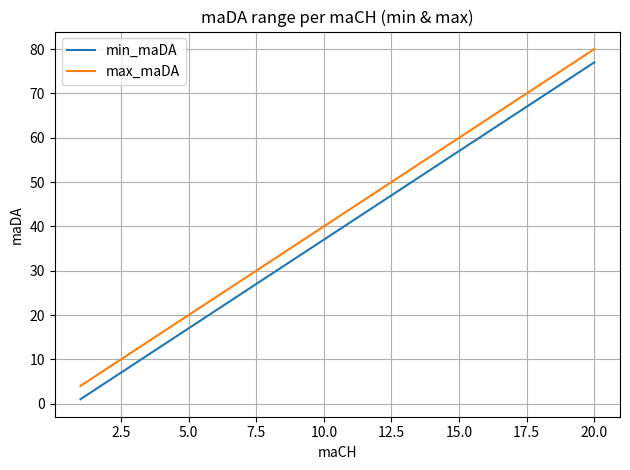

What is the difference between the maximum and minimum values in the max_maDA series?

76